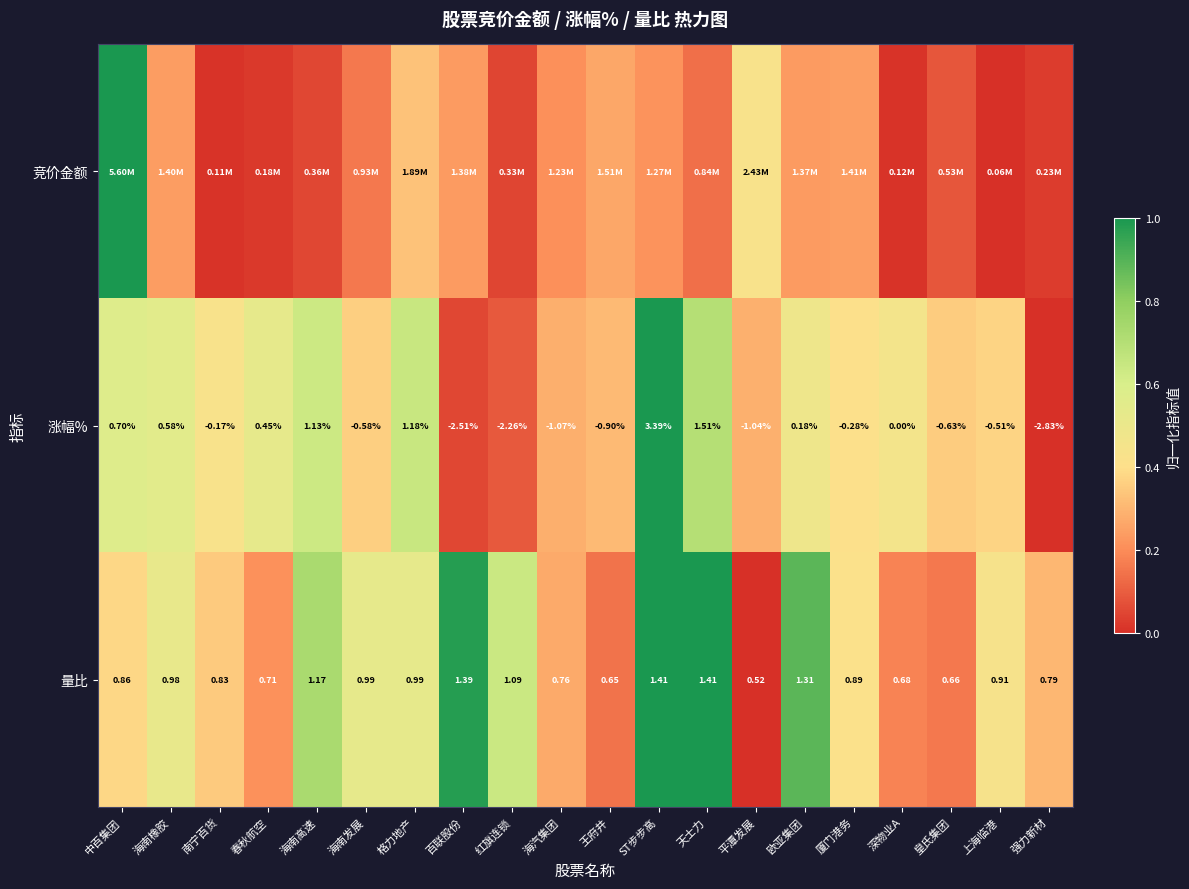

Rank the categories by 涨幅% value from highest to lowest.

ST步步高, 天士力, 格力地产, 海南高速, 中百集团, 海南橡胶, 春秋航空, 欧亚集团, 深物业A, 南宁百货, 厦门港务, 上海临港, 海南发展, 皇氏集团, 王府井, 平潭发展, 海汽集团, 红旗连锁, 百联股份, 强力新材